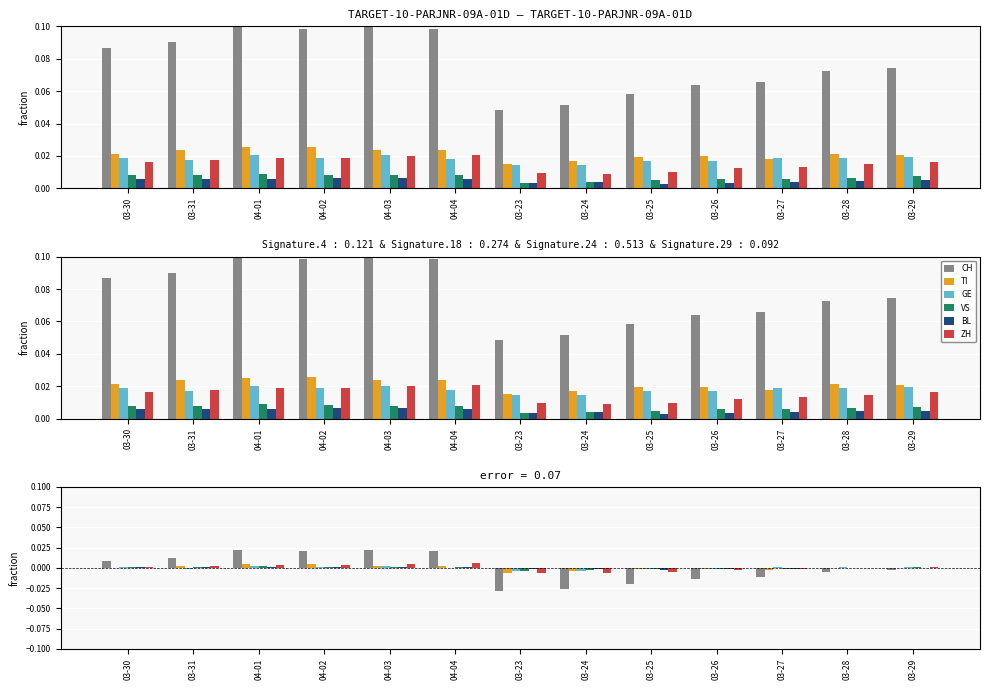

The value of CH at 04-01 is 0.0. True or false?

True